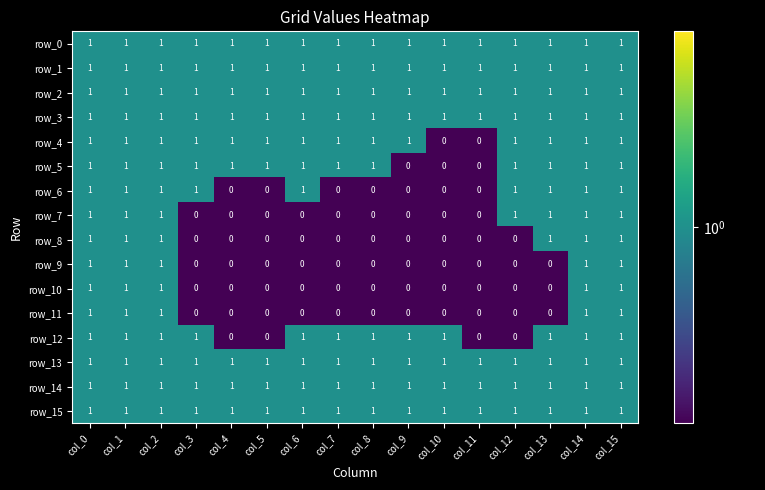

At how many categories does at least one series exceed 0?

16